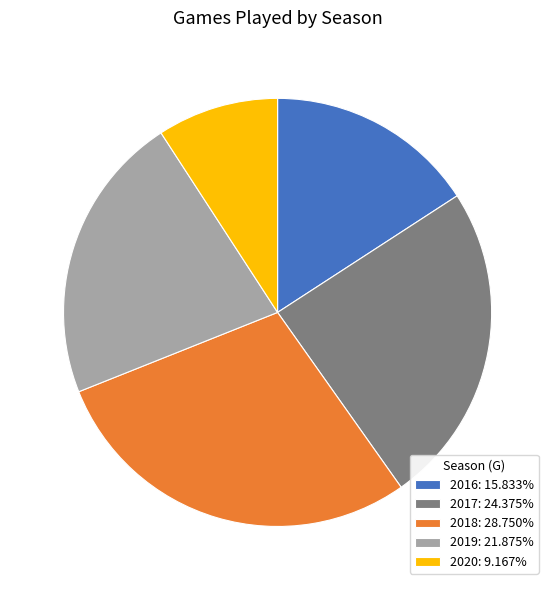

Approximately how many times larger is the value at 2019: 21.875% compared to 2020: 9.167%?

2.4